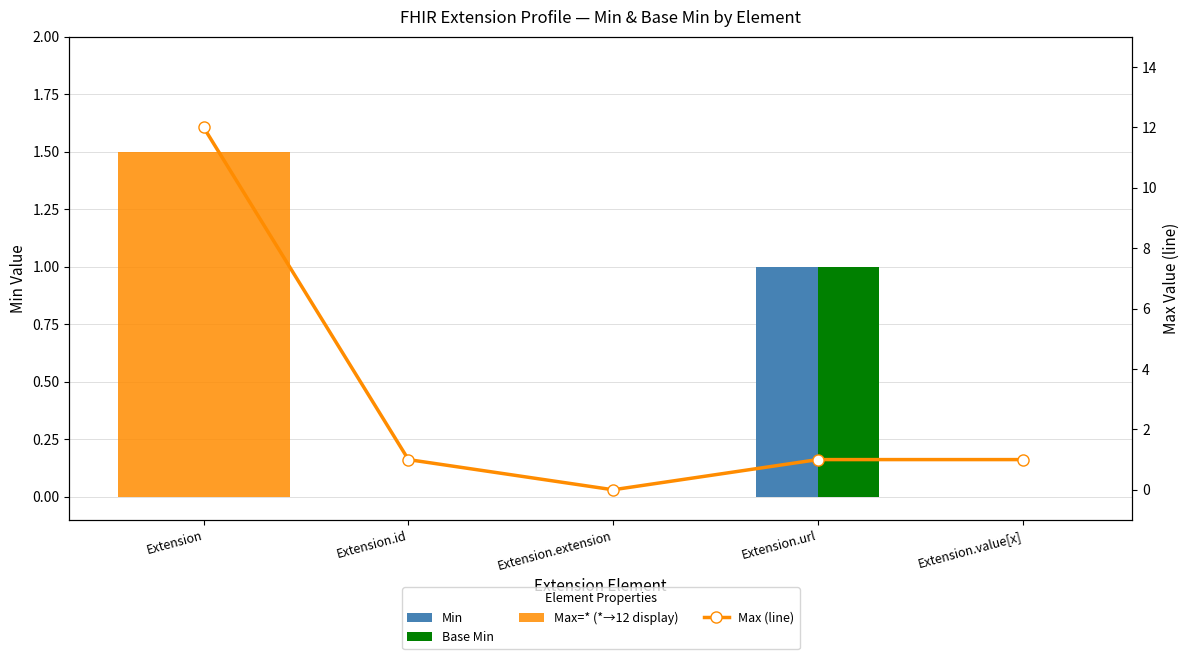

Is it true that Min equals 0 at Extension.extension?

True